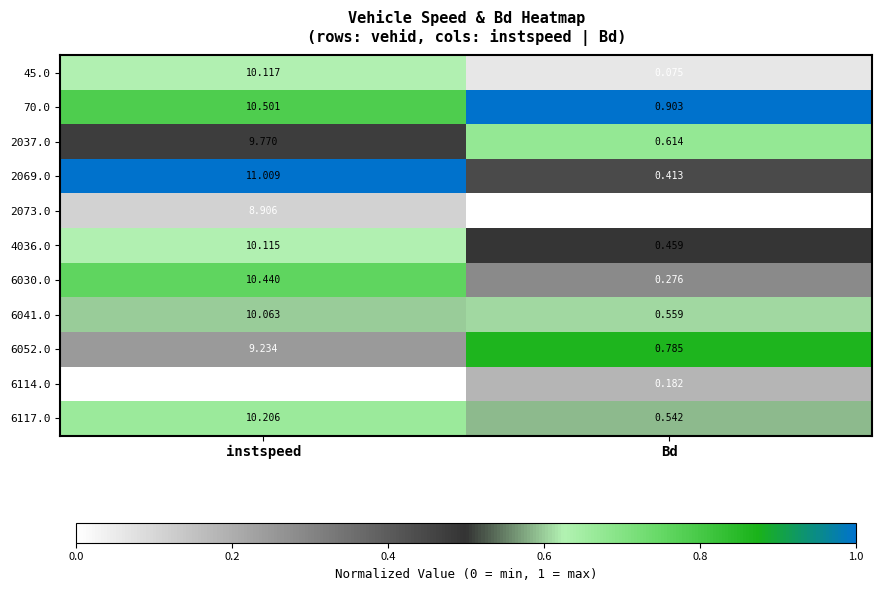

At how many categories does at least one series exceed 0?

2